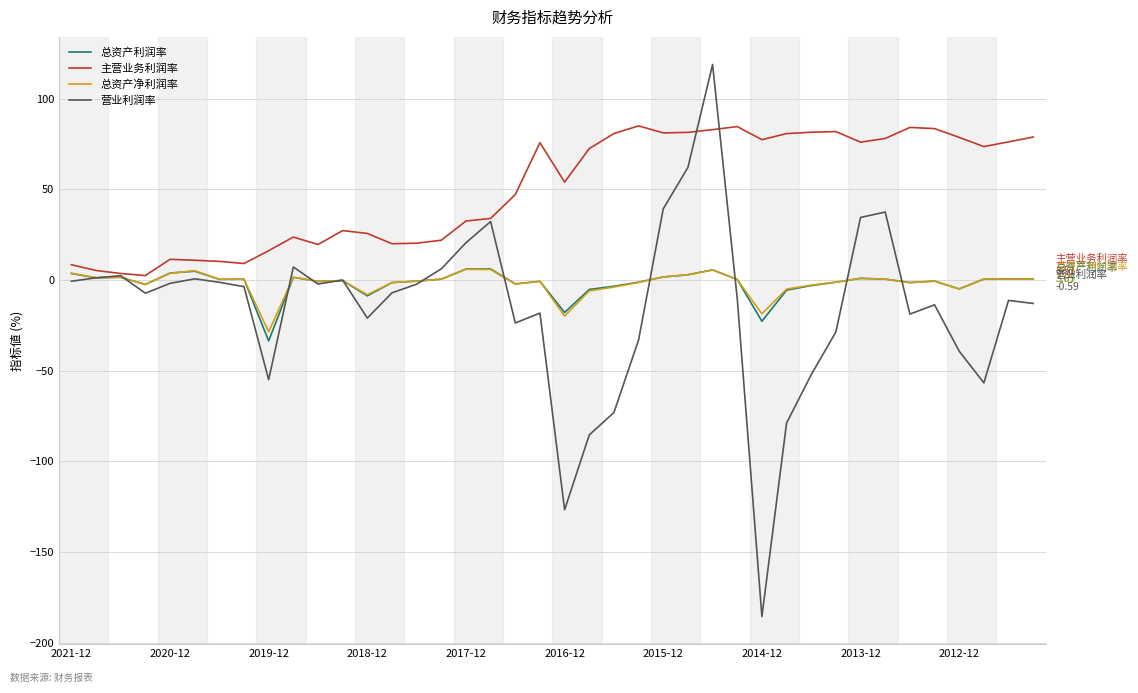

What is the greatest value displayed?

118.9